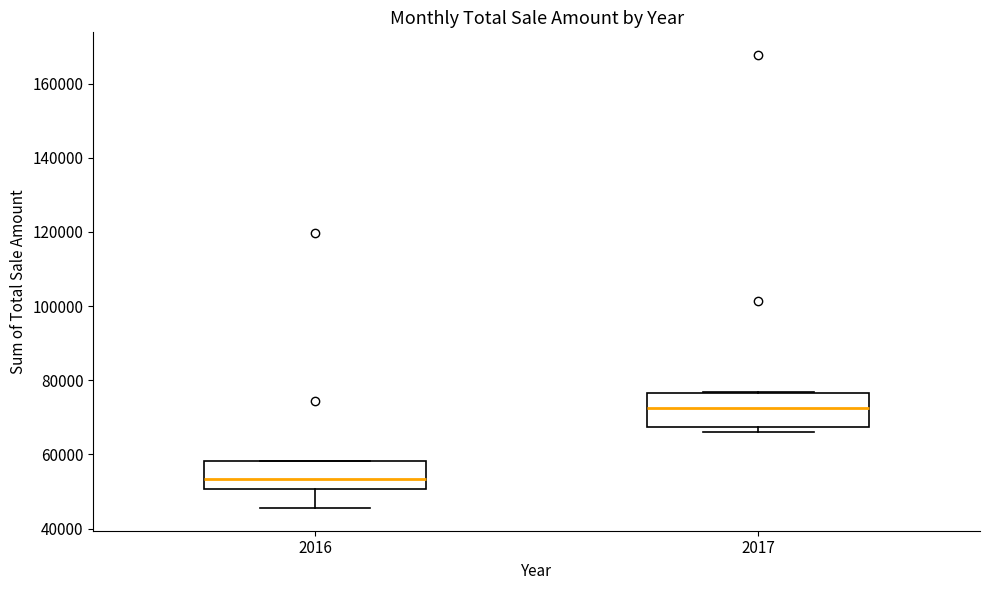

Where is the lower edge of the box at x = 2016 on the y-axis? The values are not printed on the chart, so give them approximately, as read against the axis.

50000